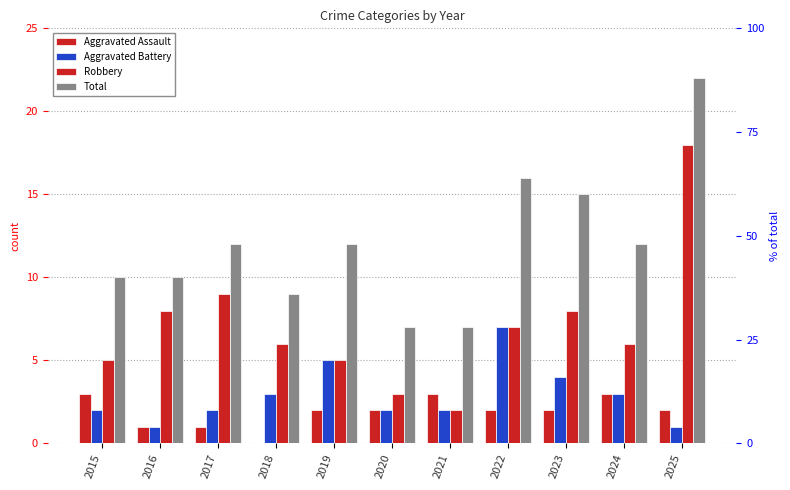

How many categories are shown in the chart?

11